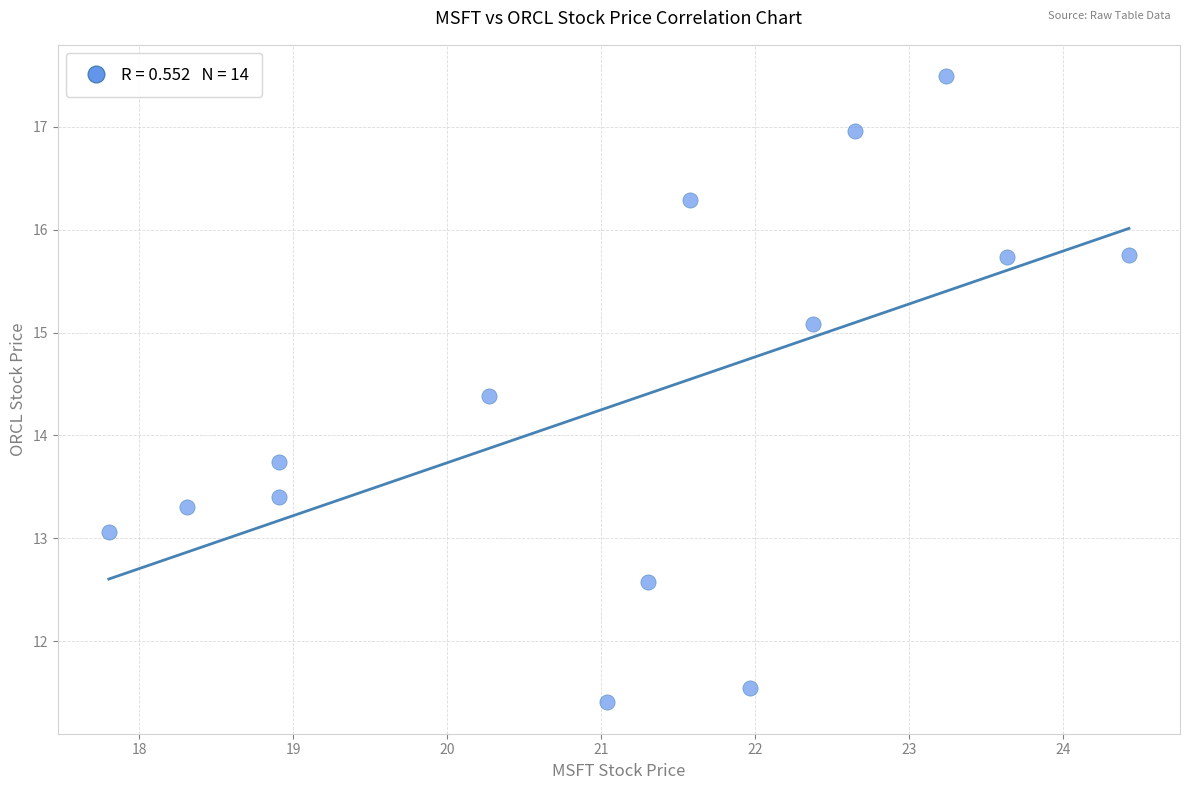

What Y value in the scatter plot is closest to 14?

13.7